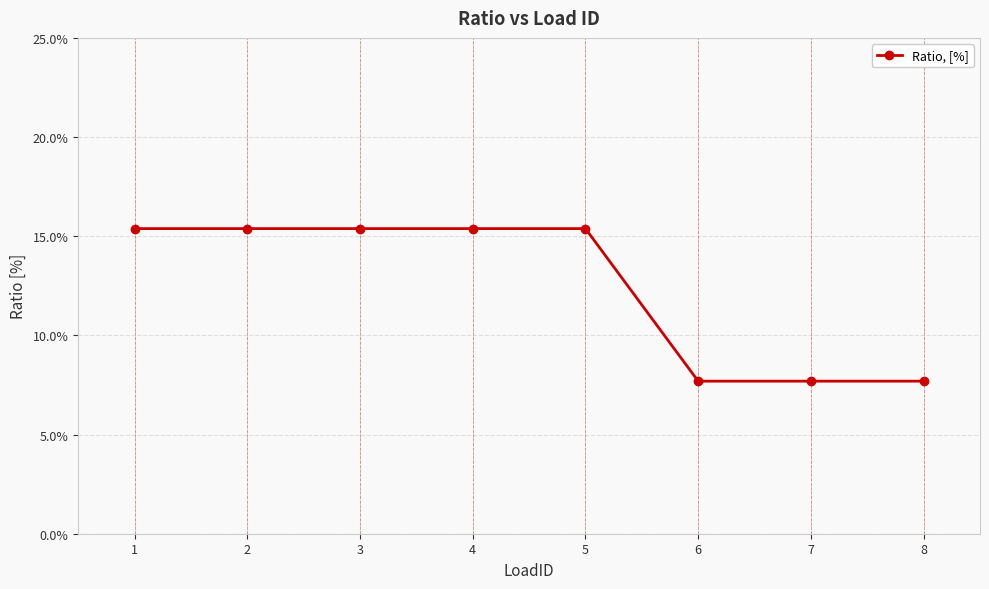

Reading right to left, transcribe all the data shown in this chart.

8=0.1	7=0.1	6=0.1	5=0.2	4=0.2	3=0.2	2=0.2	1=0.2